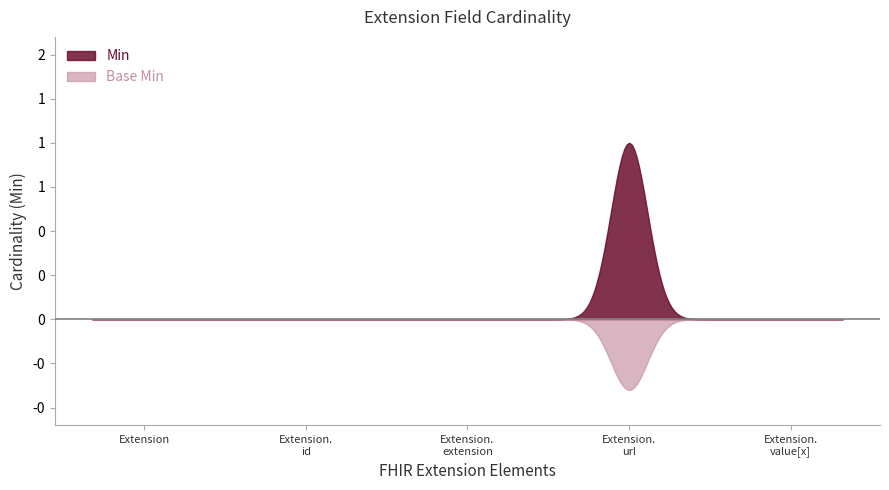

Does the chart display data point markers on the line(s)?

No